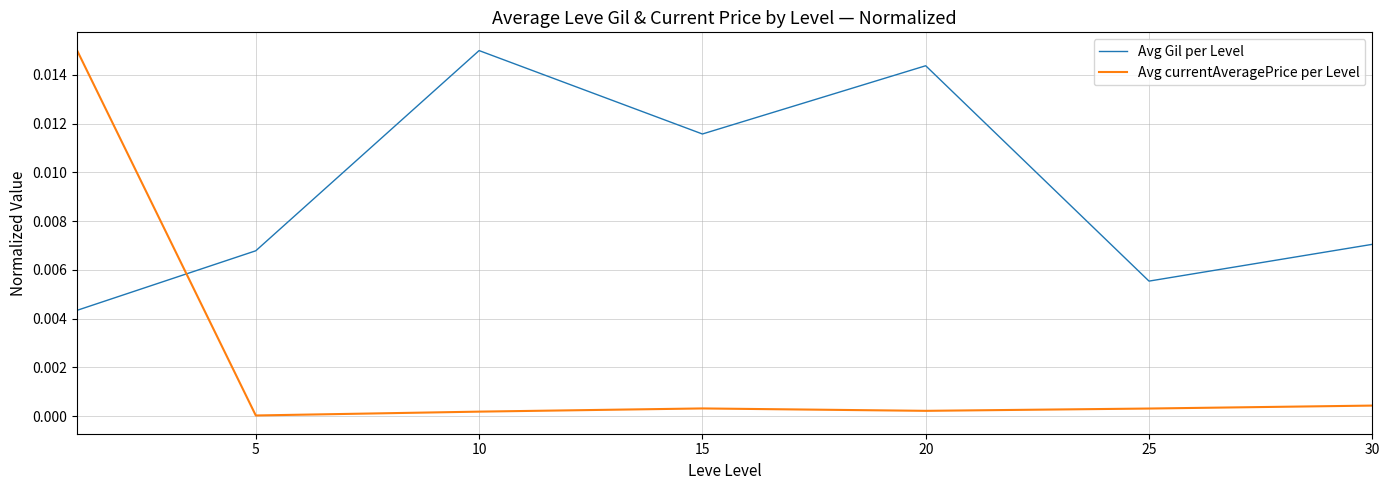

Rank the series by their average value, from highest to lowest.

Avg Gil per Level, Avg currentAveragePrice per Level